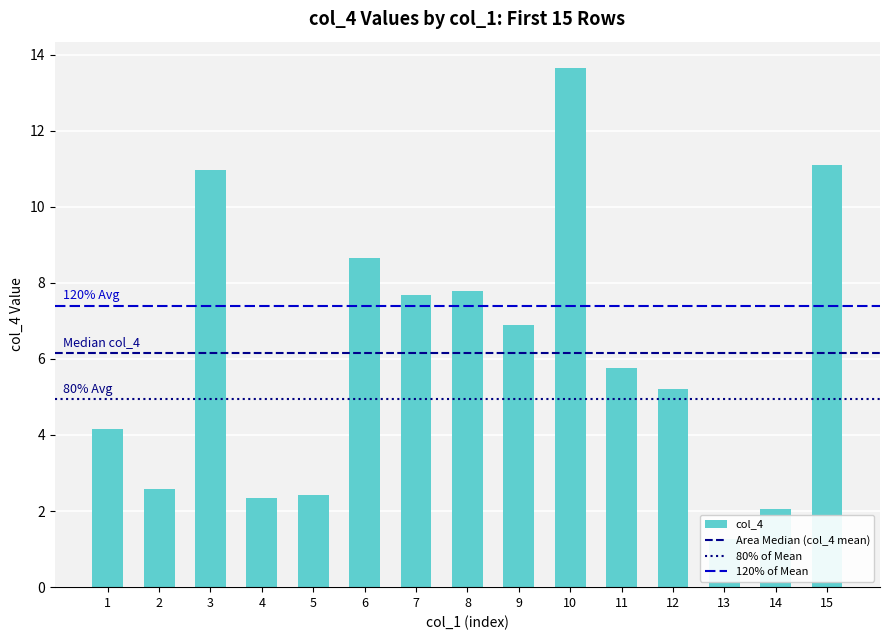

How many values are below 5?

6